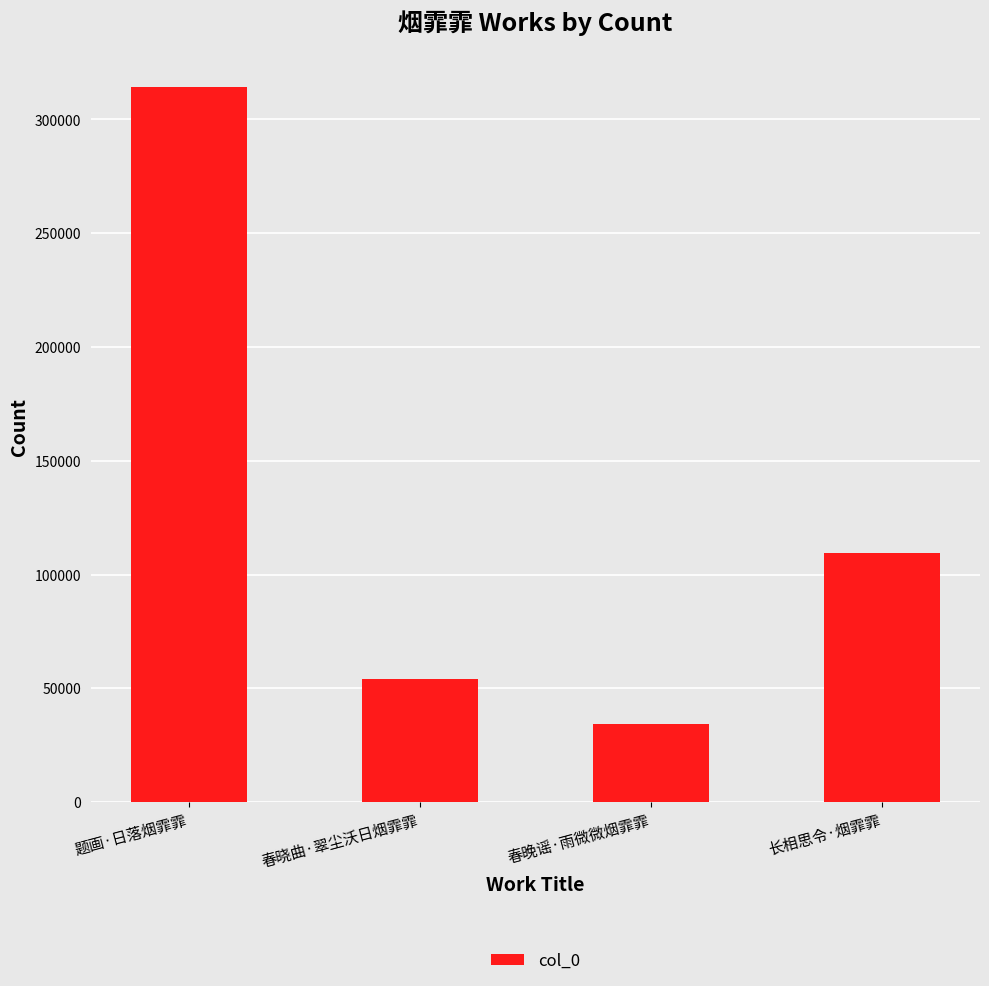

What is the change in value from 题画·日落烟霏霏 to 春晓曲·翠尘沃日烟霏霏?

-260203